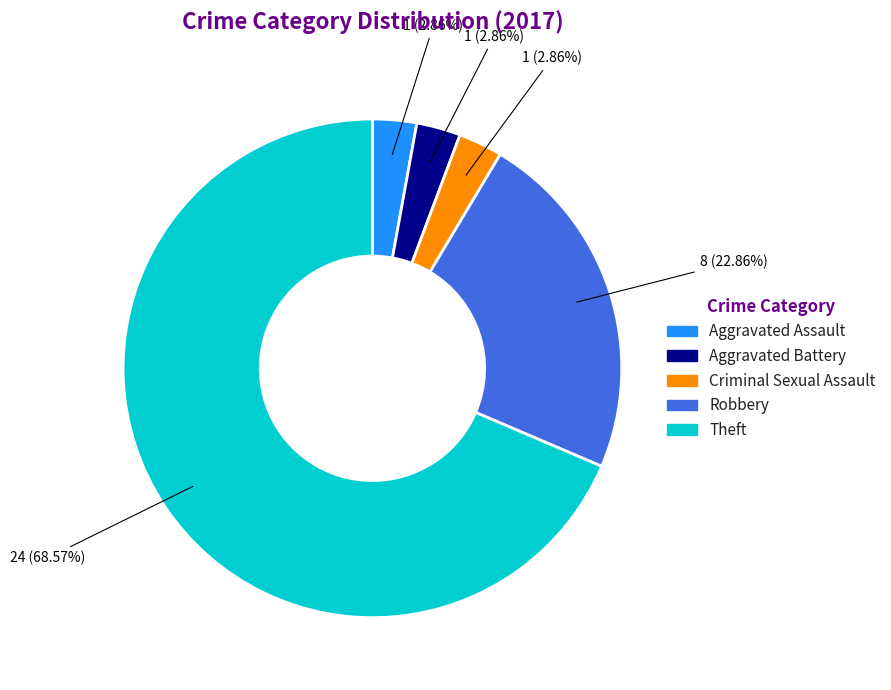

What is the ratio of the value at Aggravated Battery to the value at Criminal Sexual Assault?

1.0